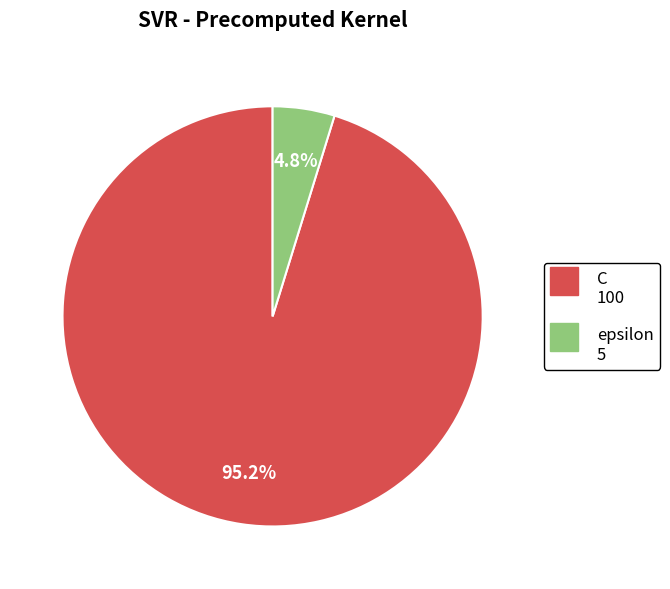

Which has a higher value, C or epsilon?

C